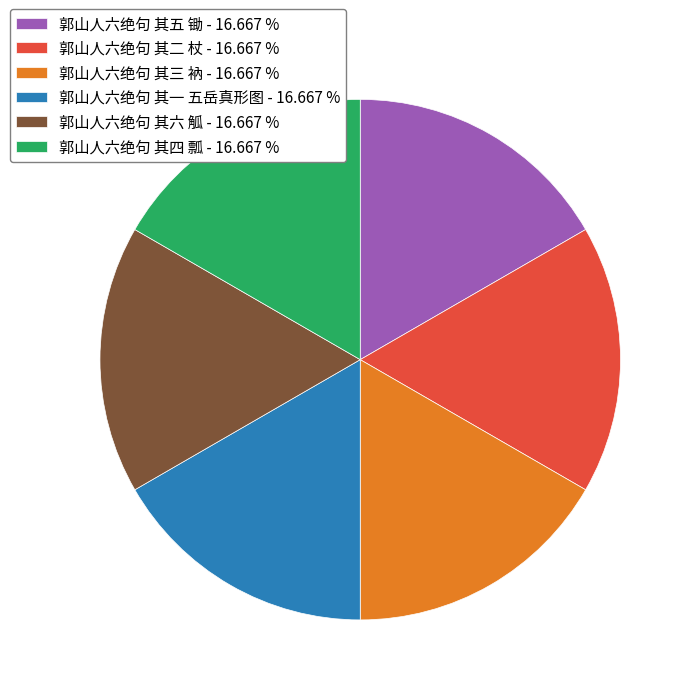

Is 郭山人六绝句 其一 五岳真形图 the majority of the pie?

No